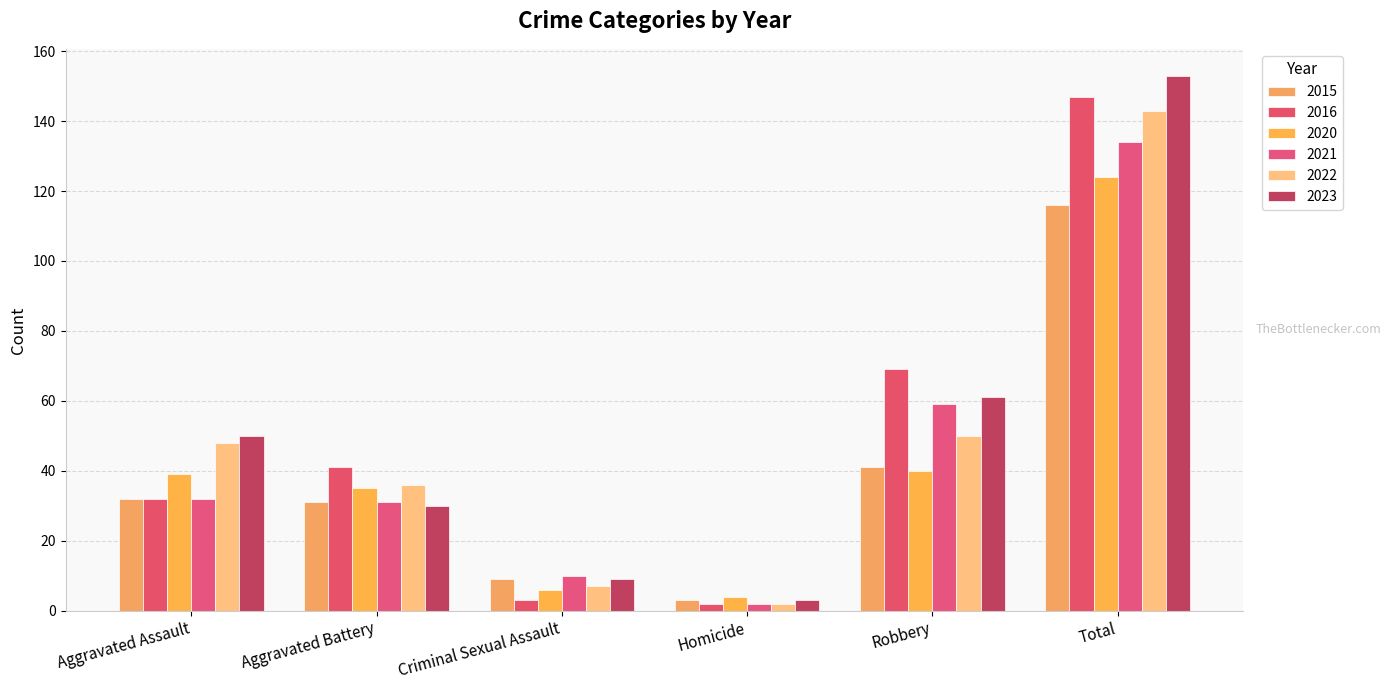

What is the spread (max minus min) of values at Aggravated Battery?

11